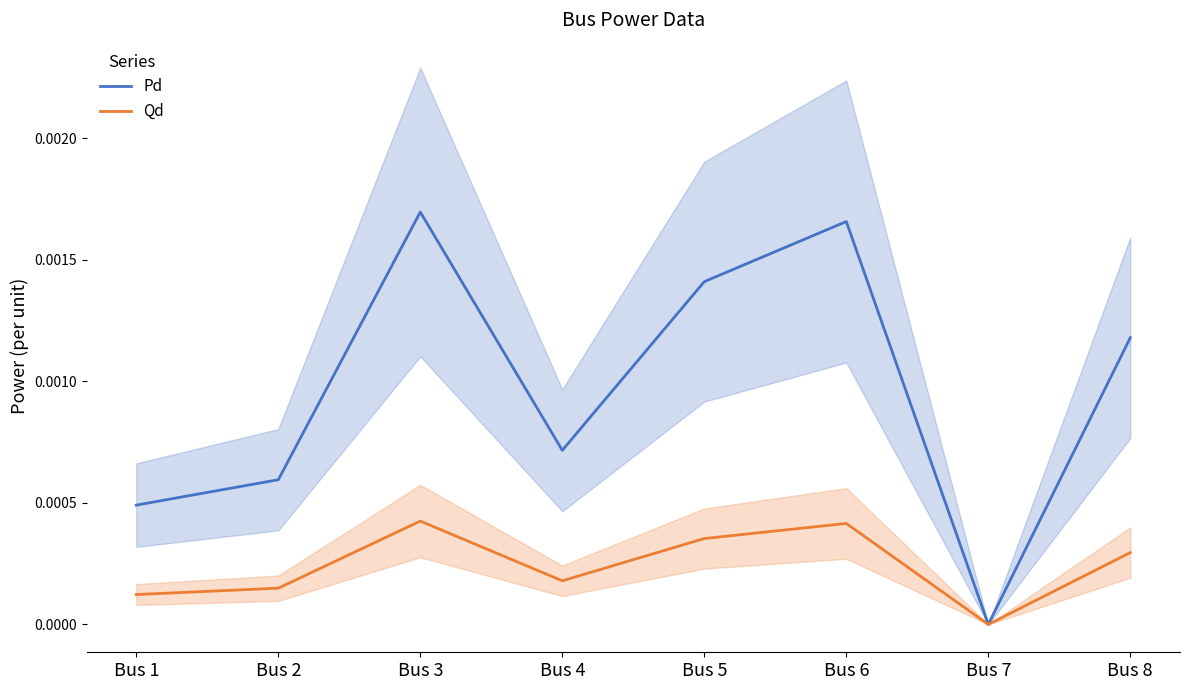

Is it true that Qd equals 0.0 at Bus 2?

True